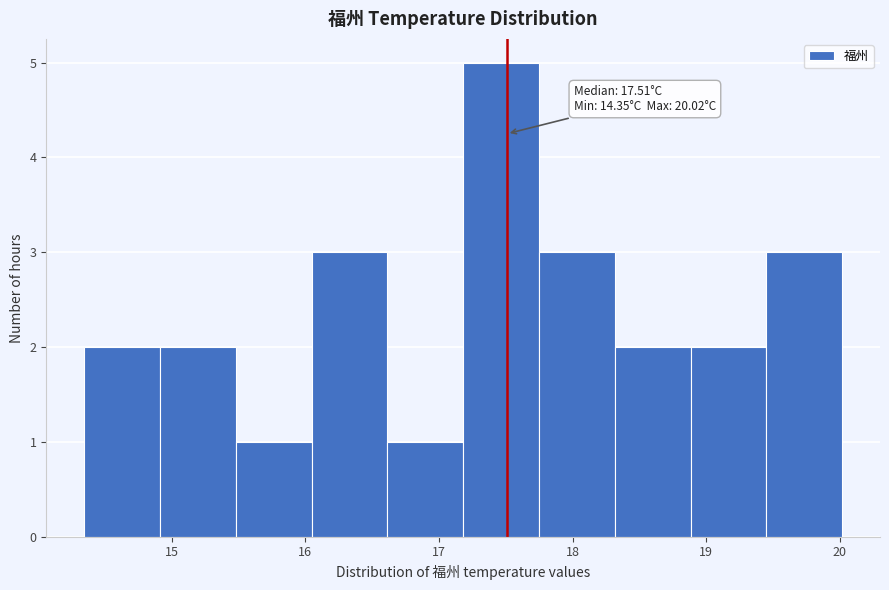

Which range on the x-axis has the tallest bar?

17.2 to 17.7